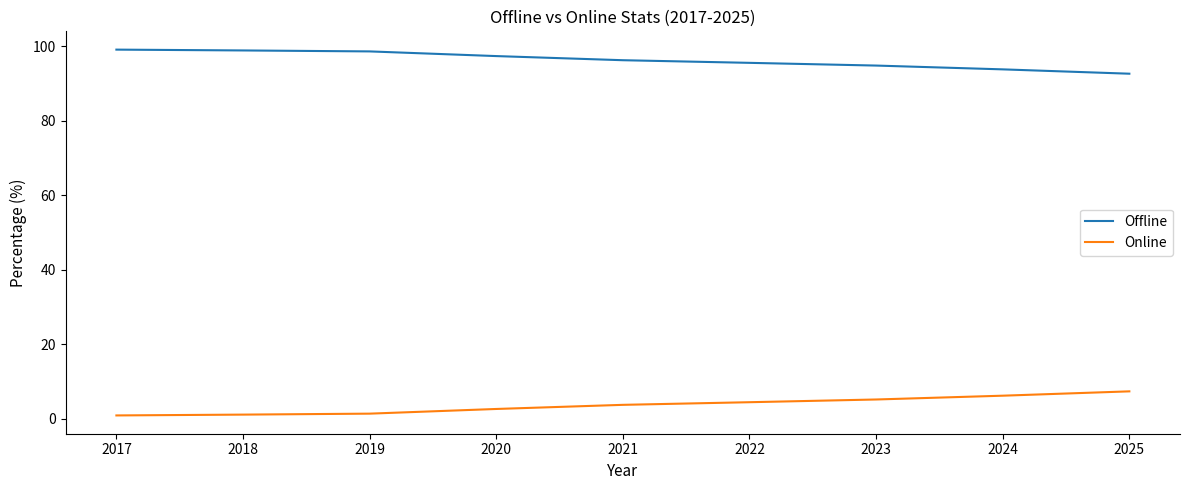

True or false: Offline and Online intersect in this chart.

False